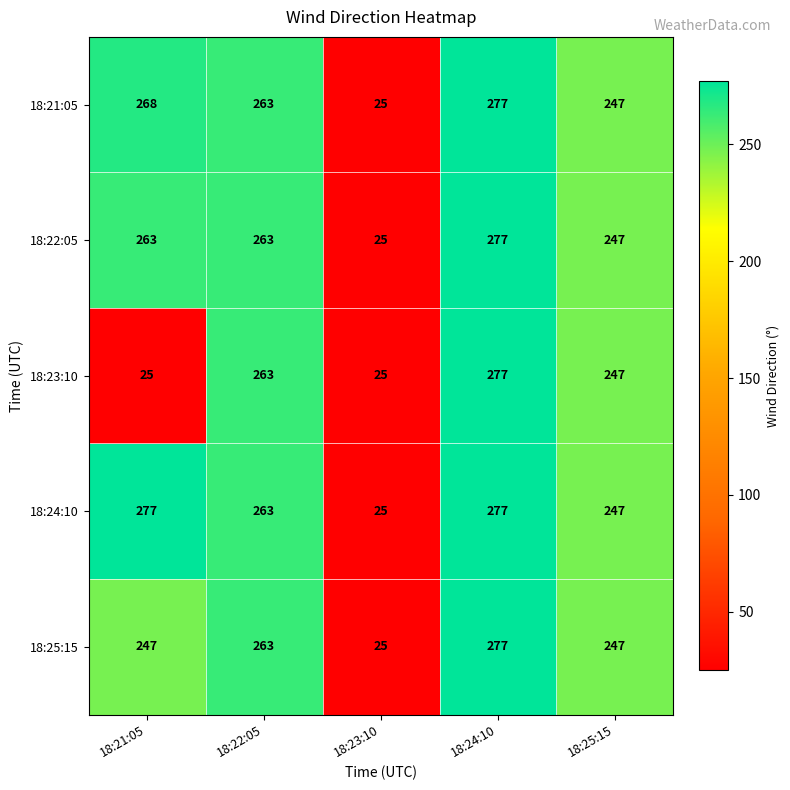

What is the difference between the highest and lowest values at 18:21:05?

252